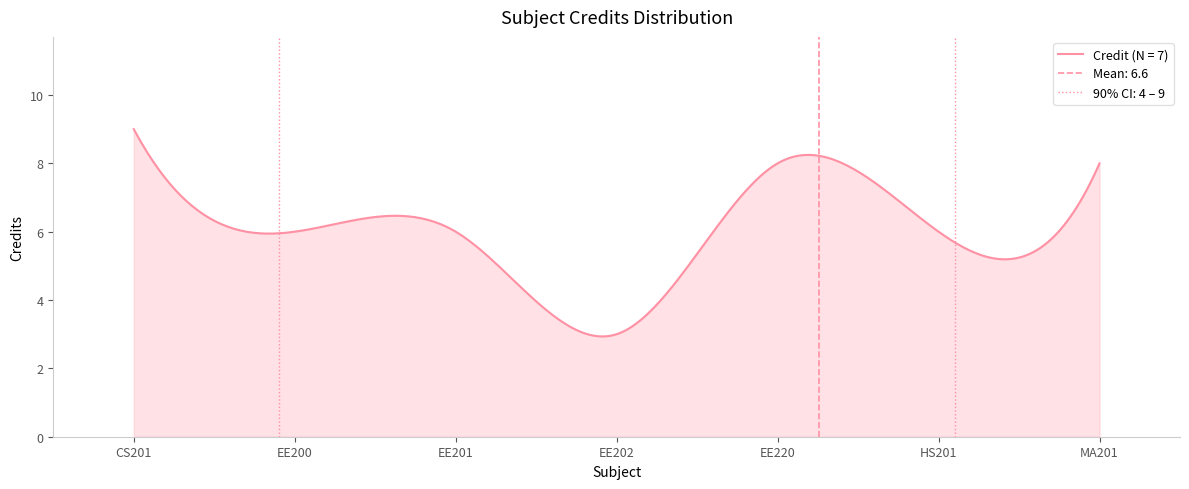

How many lines are shown in the chart?

1